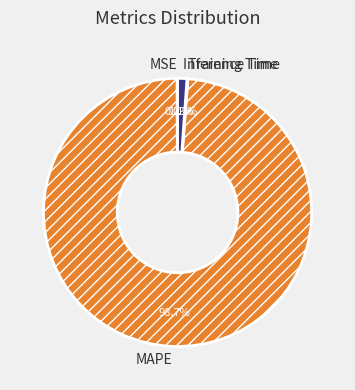

Which category has the biggest portion of the pie?

MAPE